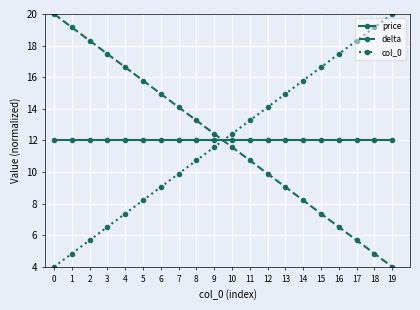

Reading left to right, list all the values displayed in this chart.

price: 0=12.0	1=12.0	2=12.0	3=12.0	4=12.0	5=12.0	6=12.0	7=12.0	8=12.0	9=12.0	10=12.0	11=12.0	12=12.0	13=12.0	14=12.0	15=12.0	16=12.0	17=12.0	18=12.0	19=12.0
delta: 0=20.0	1=19.2	2=18.3	3=17.5	4=16.6	5=15.8	6=14.9	7=14.1	8=13.3	9=12.4	10=11.6	11=10.7	12=9.9	13=9.1	14=8.2	15=7.4	16=6.5	17=5.7	18=4.8	19=4.0
col_0: 0=4.0	1=4.8	2=5.7	3=6.5	4=7.4	5=8.2	6=9.1	7=9.9	8=10.7	9=11.6	10=12.4	11=13.3	12=14.1	13=14.9	14=15.8	15=16.6	16=17.5	17=18.3	18=19.2	19=20.0